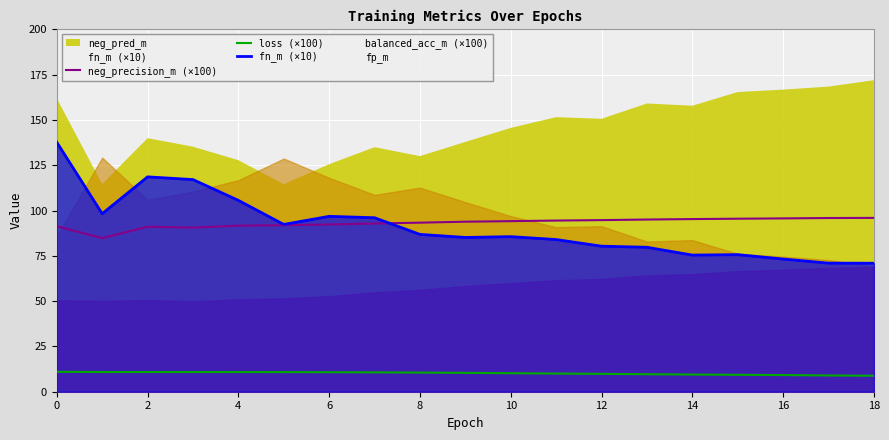

True or false: fn_m (×10) and loss (×100) cross at least once.

False